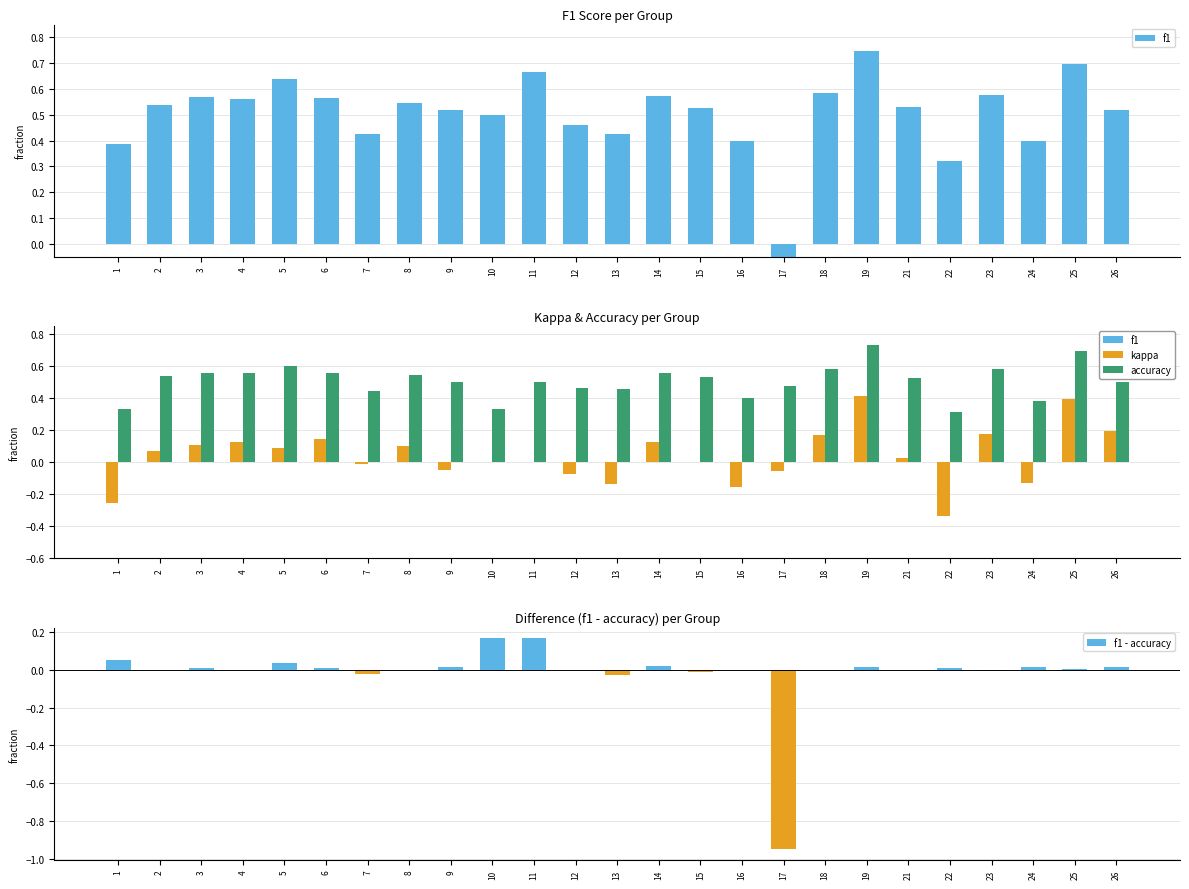

List the series in order of their peak value, lowest first.

f1 - accuracy, kappa, accuracy, f1